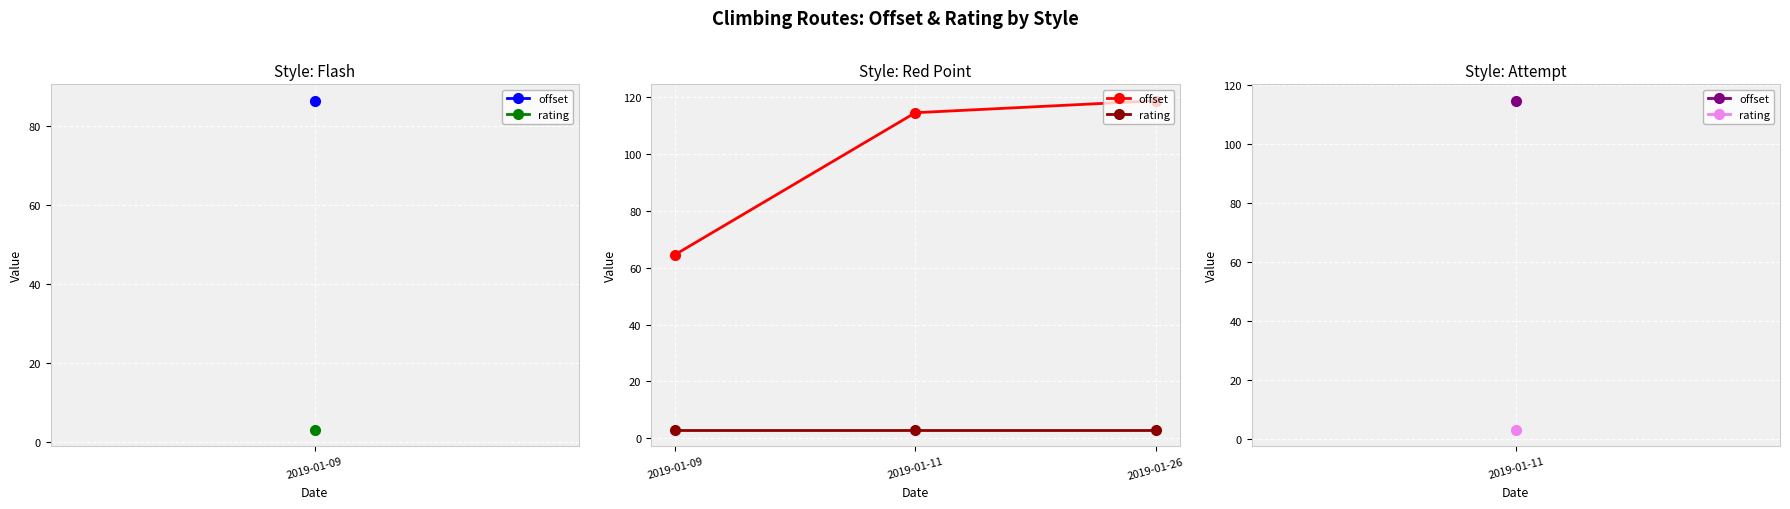

Rank the series by their maximum value, from lowest to highest.

rating, offset